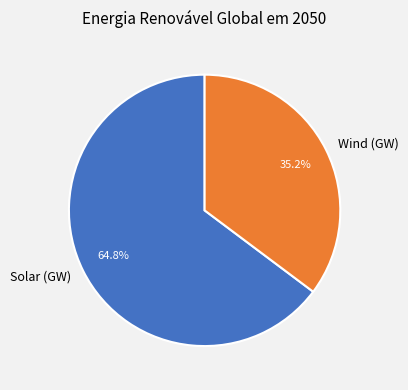

To the nearest percent, what percentage of the pie is Wind (GW)?

35%